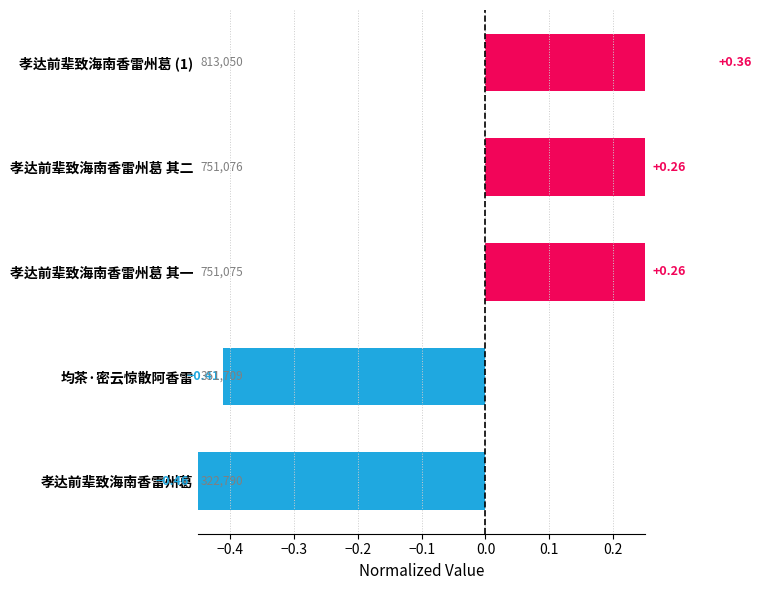

What is the difference between the maximum and minimum values?

0.8